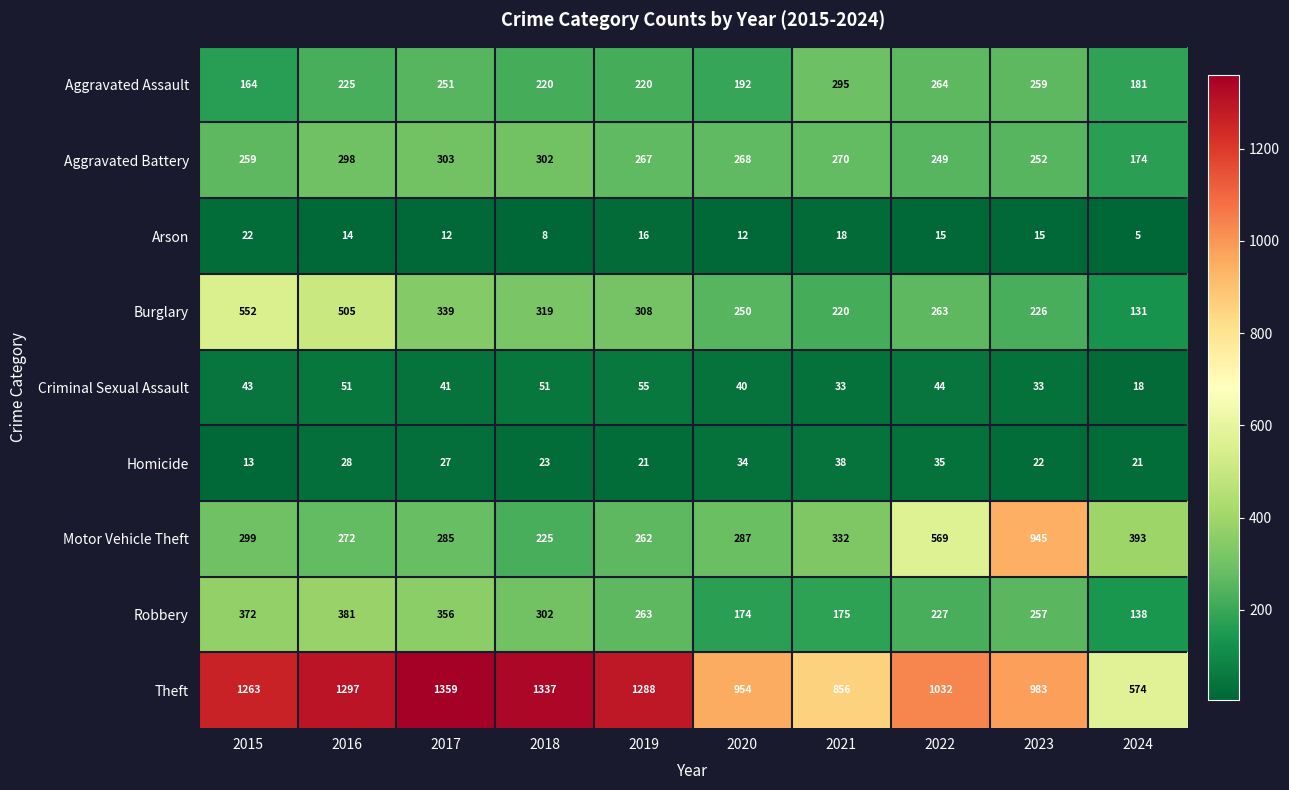

At which label does Homicide reach its minimum?

2015